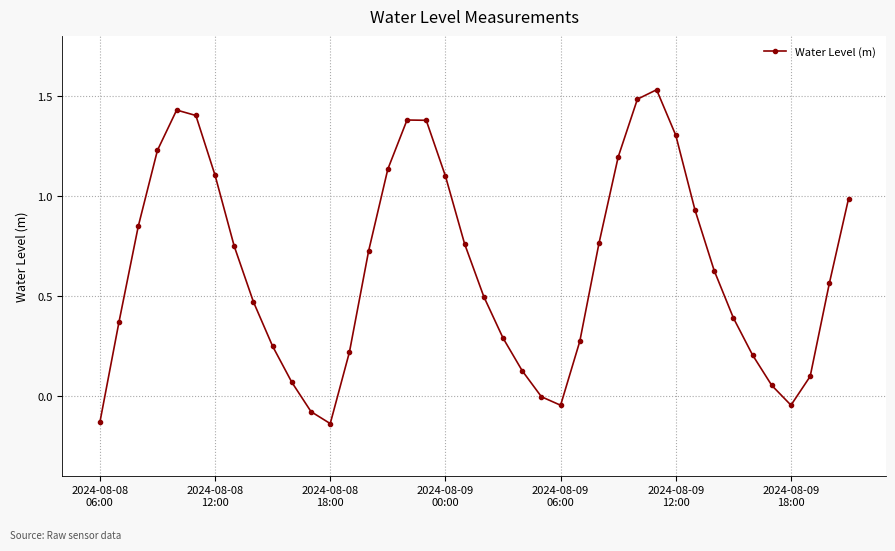

How many interior local peaks (higher than both neighbors) does the data have?

3